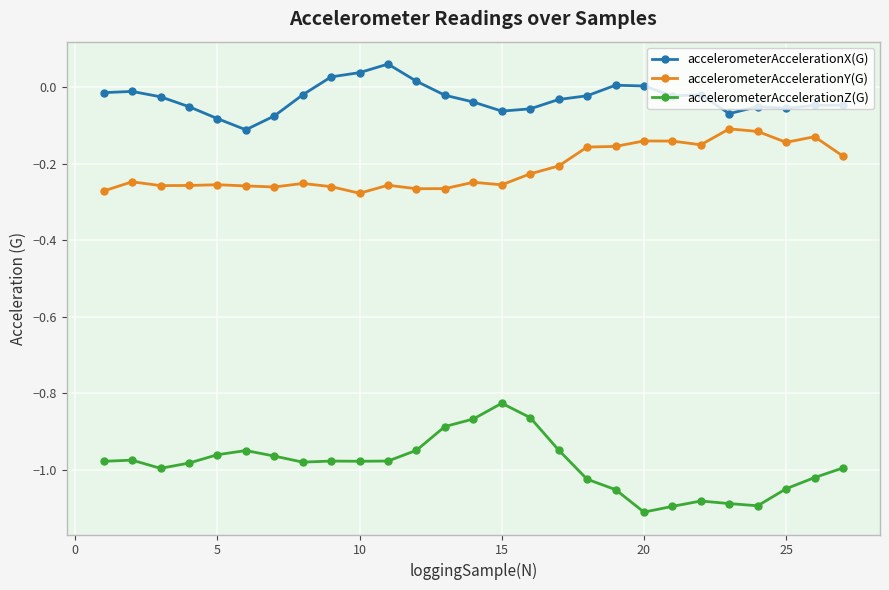

List the series in order of their peak value, highest first.

accelerometerAccelerationX(G), accelerometerAccelerationY(G), accelerometerAccelerationZ(G)